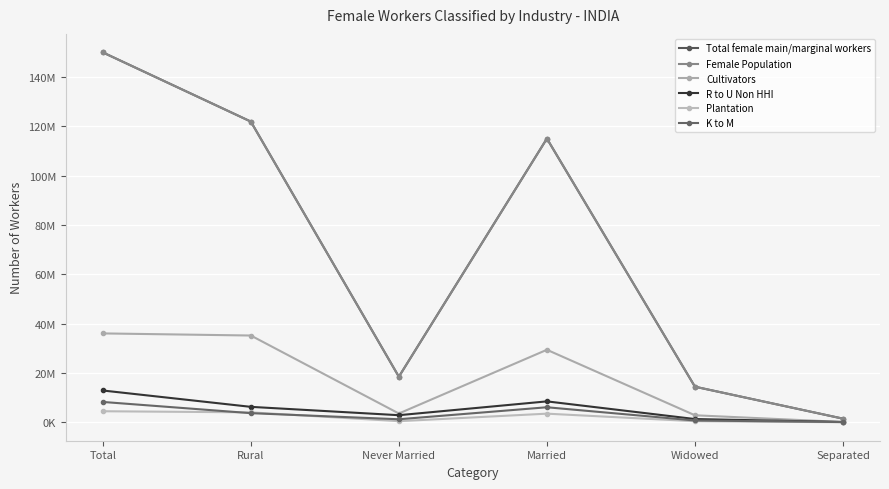

True or false: Total female main/marginal workers and R to U Non HHI cross at least once.

False